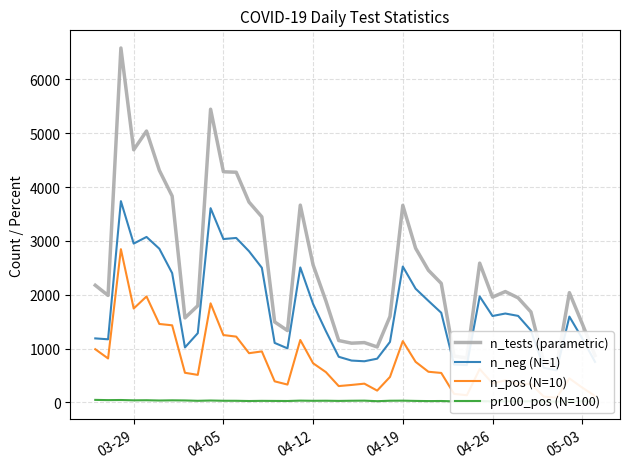

At how many categories does at least one series exceed 3692?

9